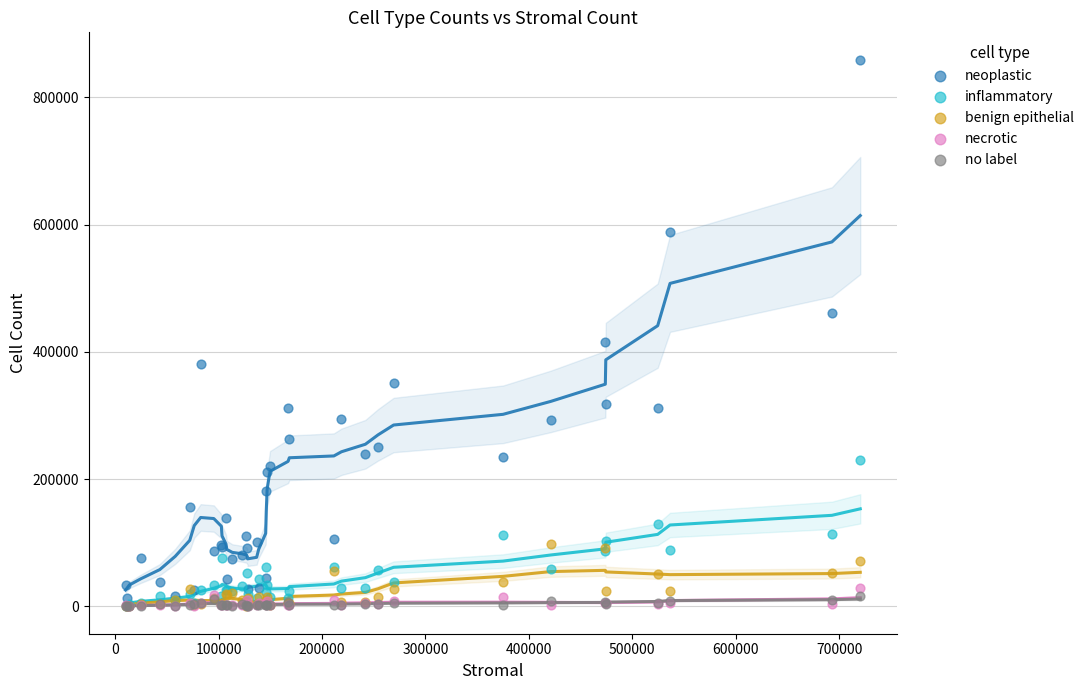

What are all the series names shown in the legend?

neoplastic, inflammatory, benign epithelial, necrotic, no label